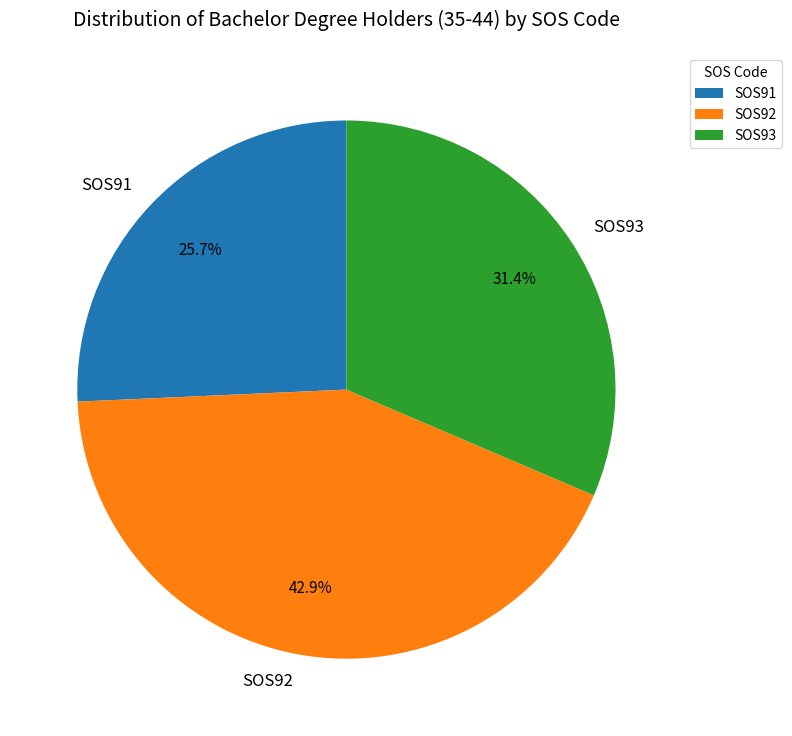

Rank the categories by value from lowest to highest.

SOS91, SOS93, SOS92